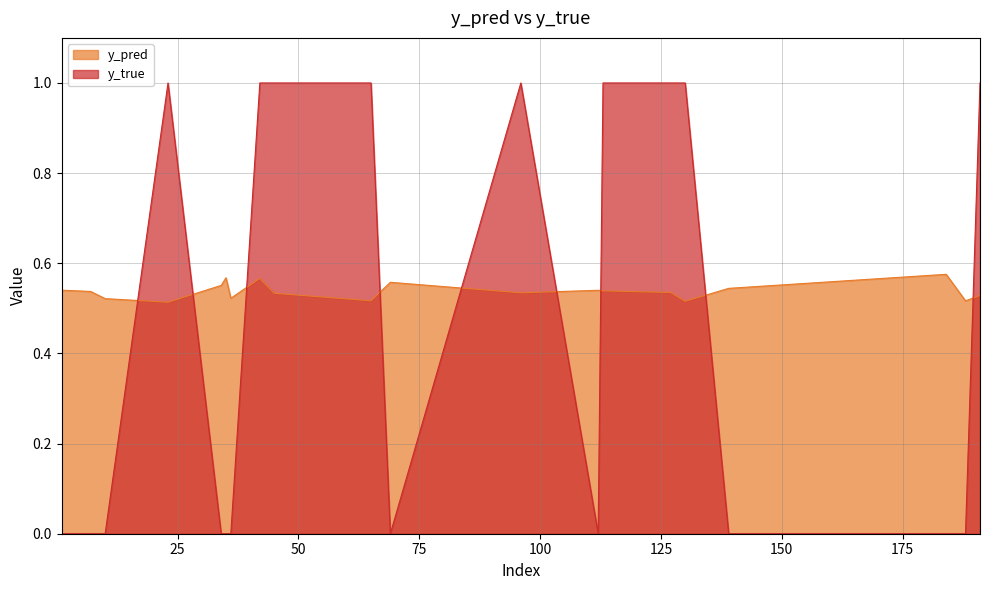

The y_pred series shows 0.6 at 42. True or false?

True